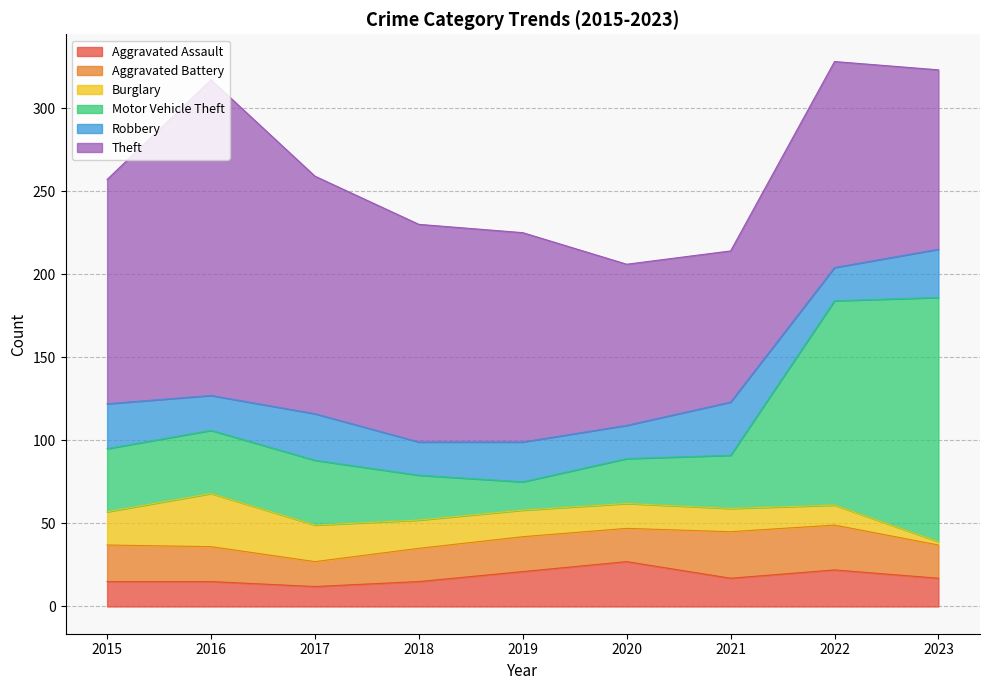

Rank the categories by Motor Vehicle Theft value from highest to lowest.

2023, 2022, 2017, 2015, 2016, 2021, 2018, 2020, 2019